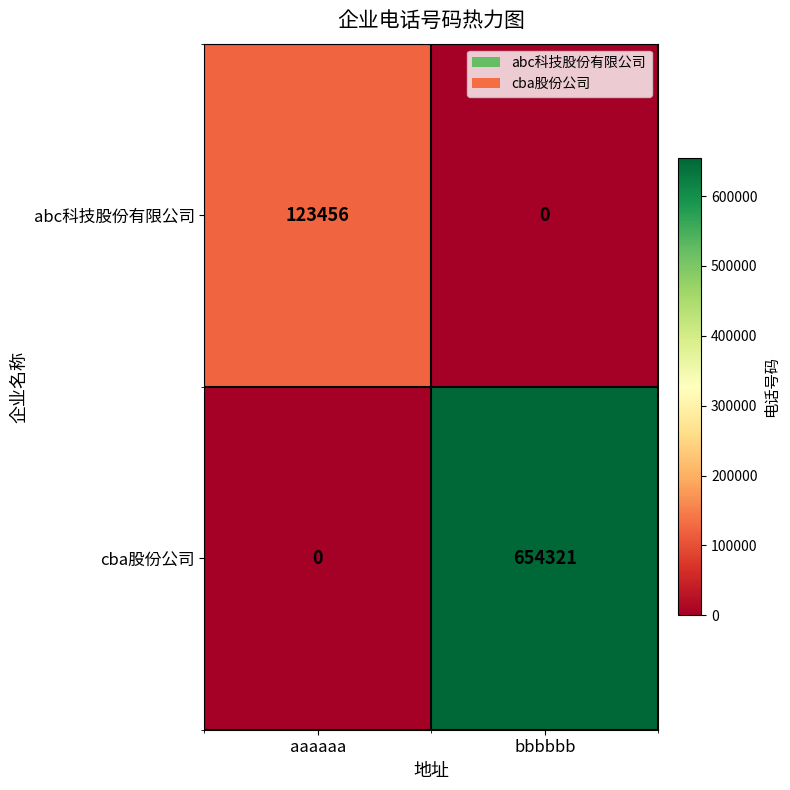

Count the number of data series in this chart.

2